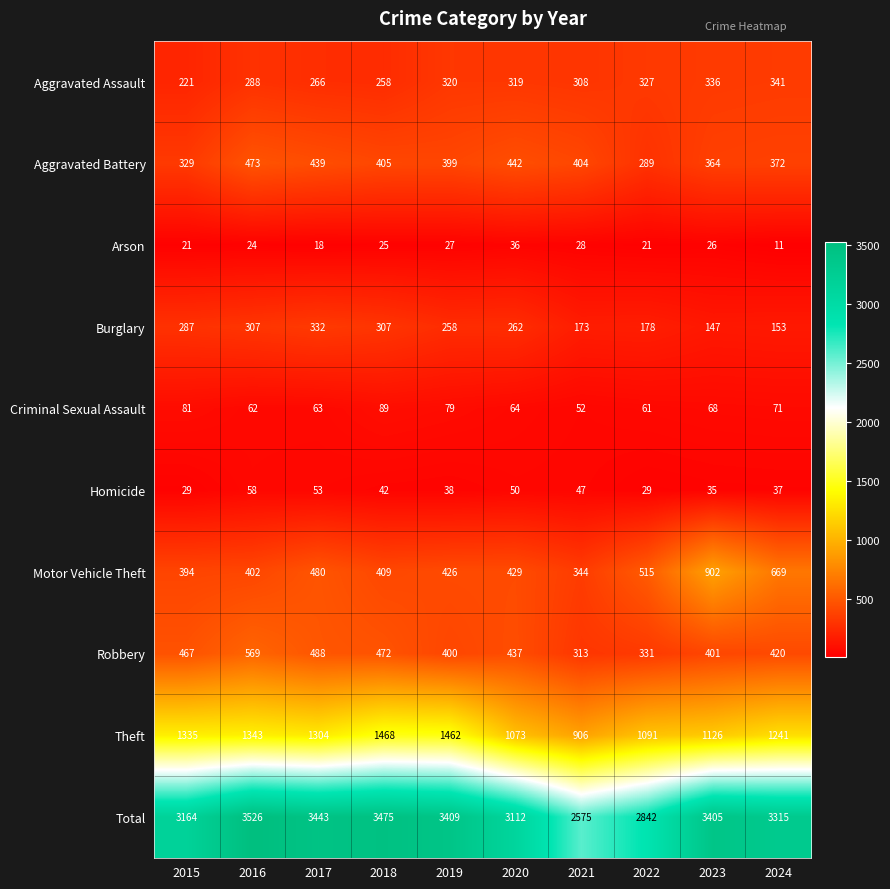

Is it true that Aggravated Assault equals 110 at 2022?

False